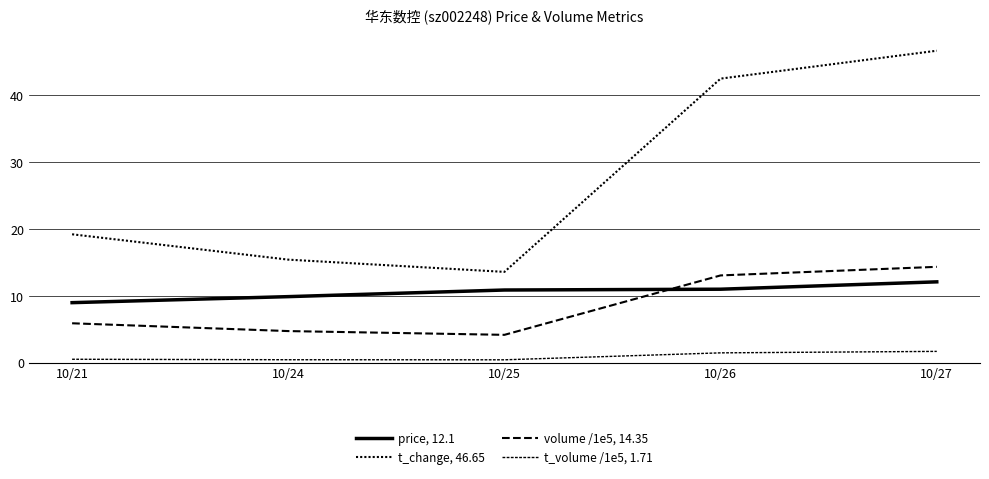

Which series has the largest range (max minus min)?

t_change, 46.65